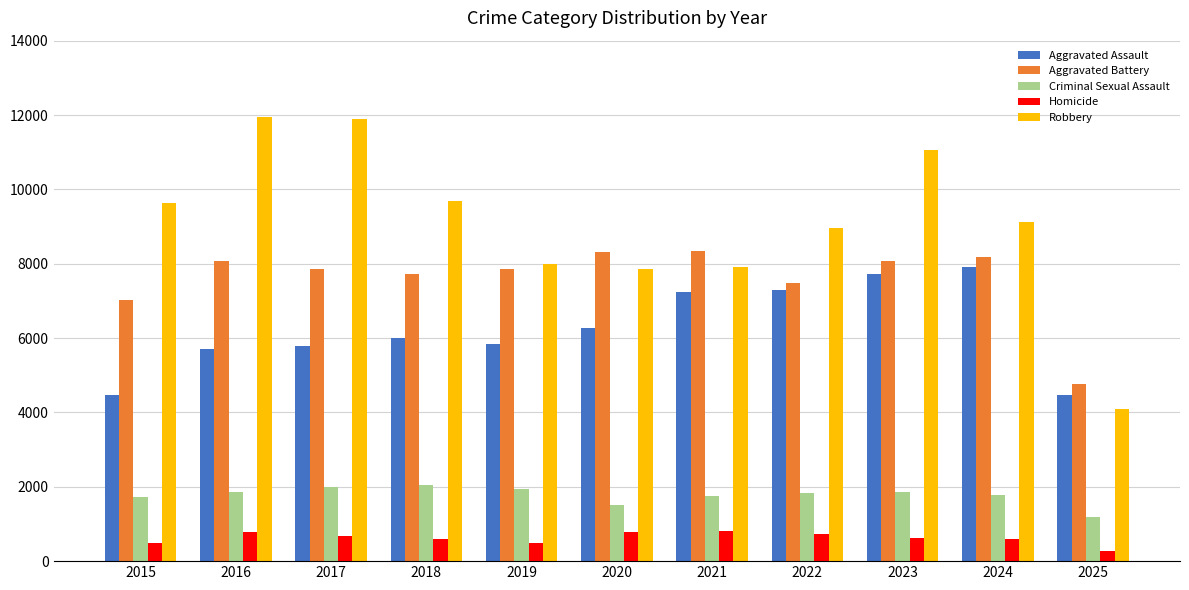

What value does the Aggravated Battery series have at 2022?

7495